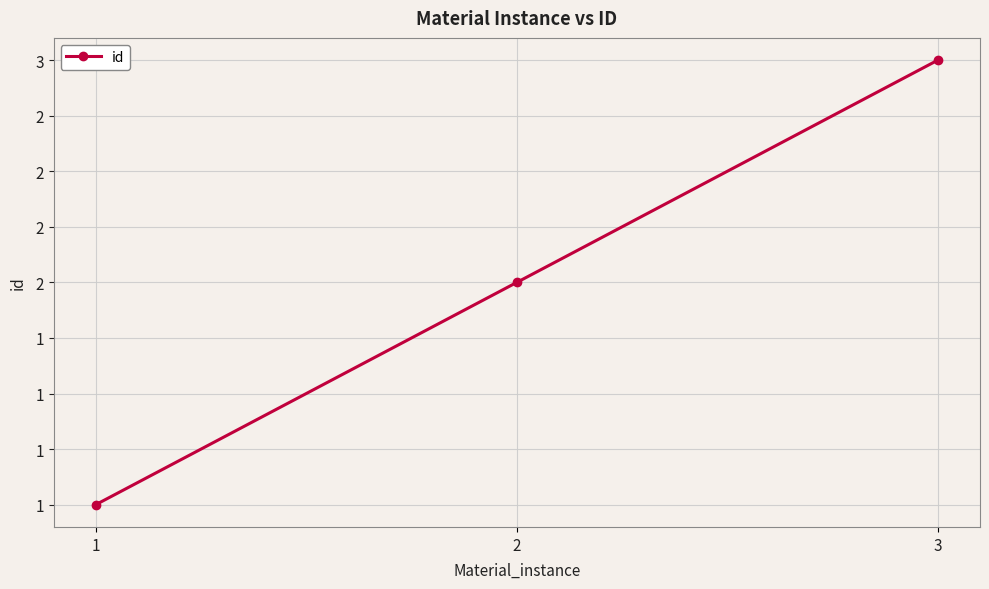

What is the ratio of the value at 3 to the value at 2?

1.5